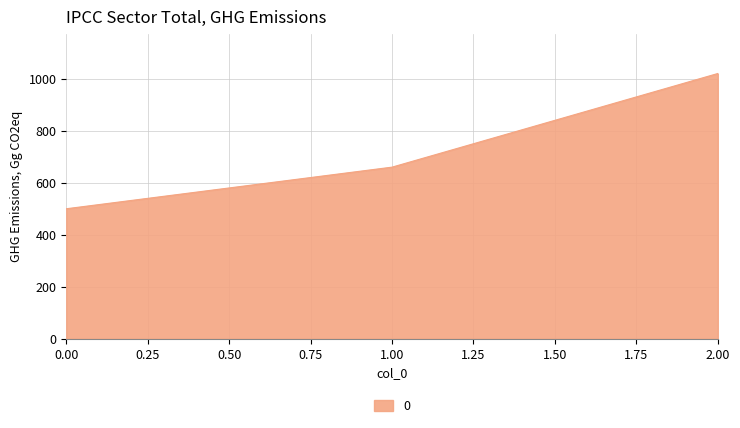

Count the values in the range 500 to 1020.

3